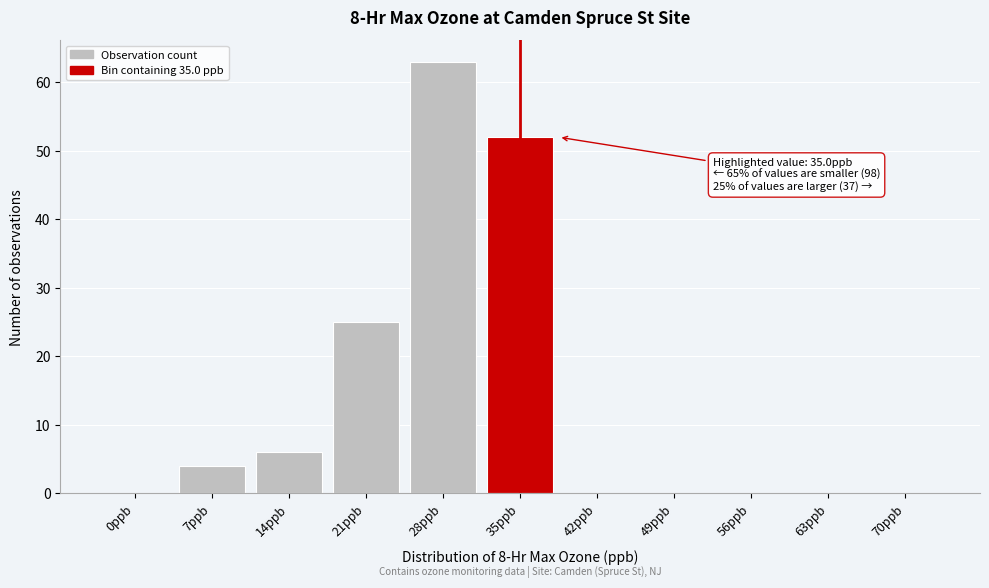

Reading right to left, transcribe all the data shown in this chart.

70ppb=0	63ppb=0	56ppb=0	49ppb=0	42ppb=0	35ppb=52	28ppb=63	21ppb=25	14ppb=6	7ppb=4	0ppb=0